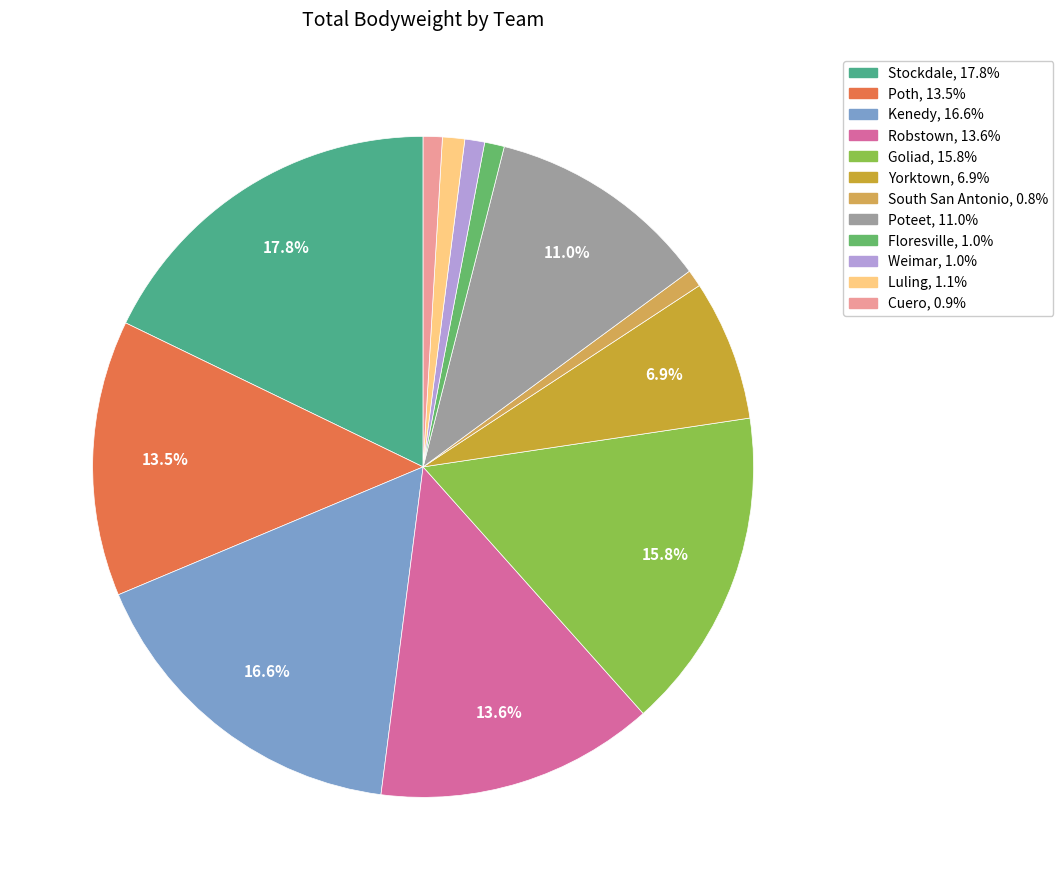

Does South San Antonio account for over 50% of the chart?

No